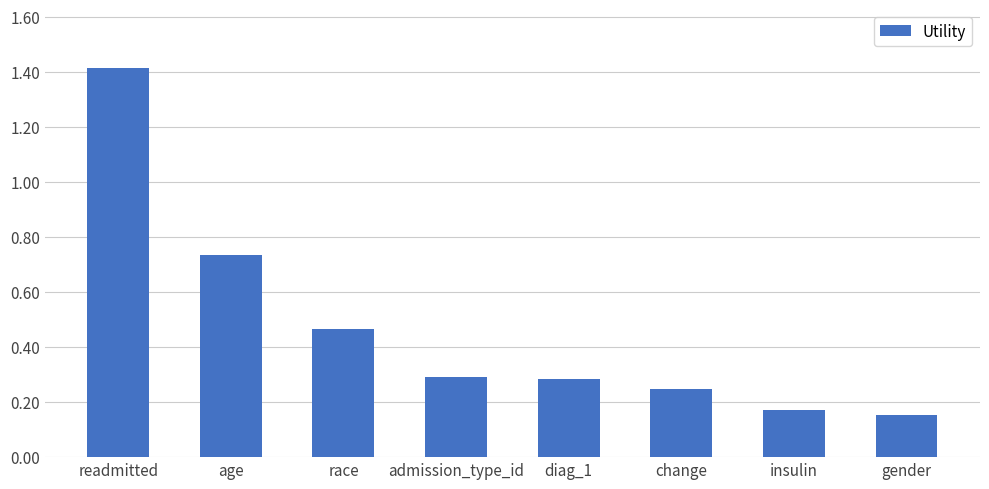

What is the sum of all values?

3.8